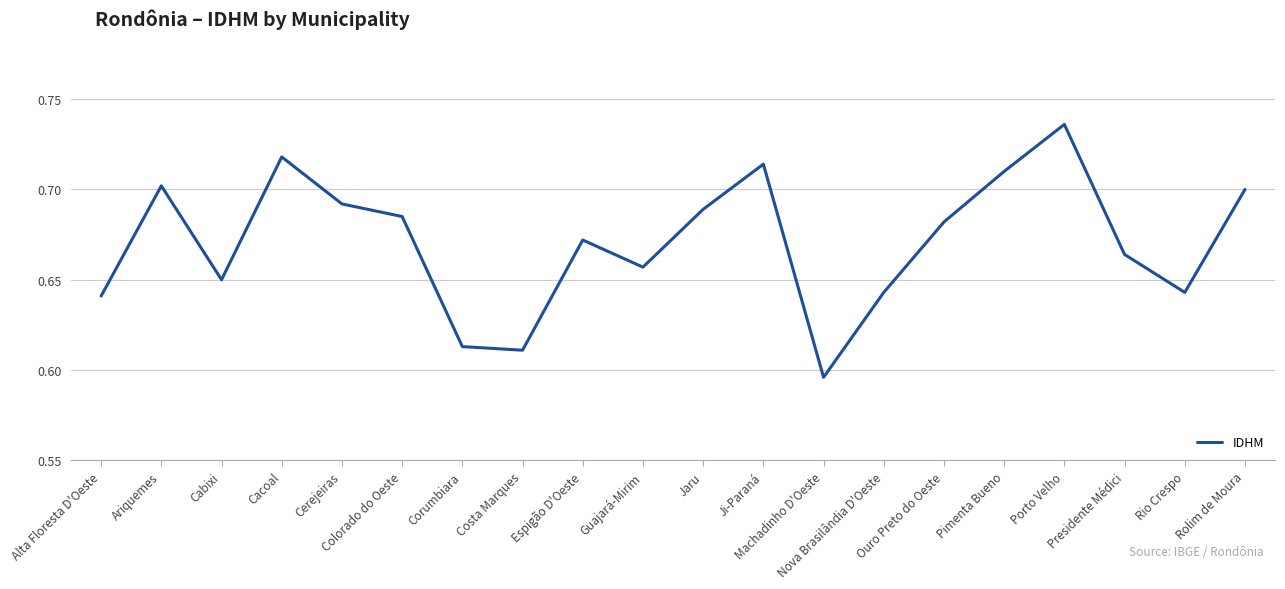

The chart shows a value of 0.2 at Guajará-Mirim. True or false?

False